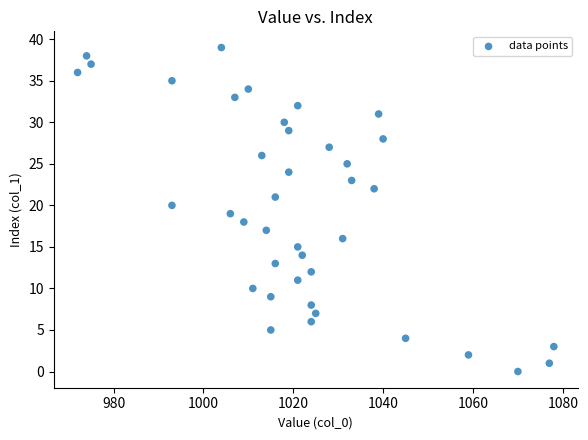

What is the range of X values (max minus min)?

106